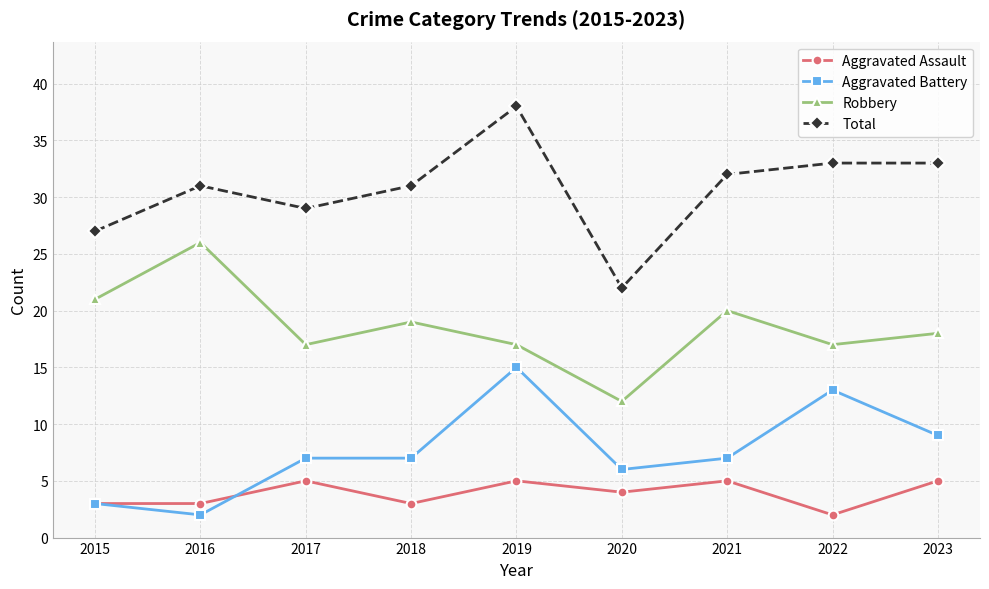

Reading left to right, what are all the values shown in this chart?

Aggravated Assault: 3	3	5	3	5	4	5	2	5
Aggravated Battery: 3	2	7	7	15	6	7	13	9
Robbery: 21	26	17	19	17	12	20	17	18
Total: 27	31	29	31	38	22	32	33	33